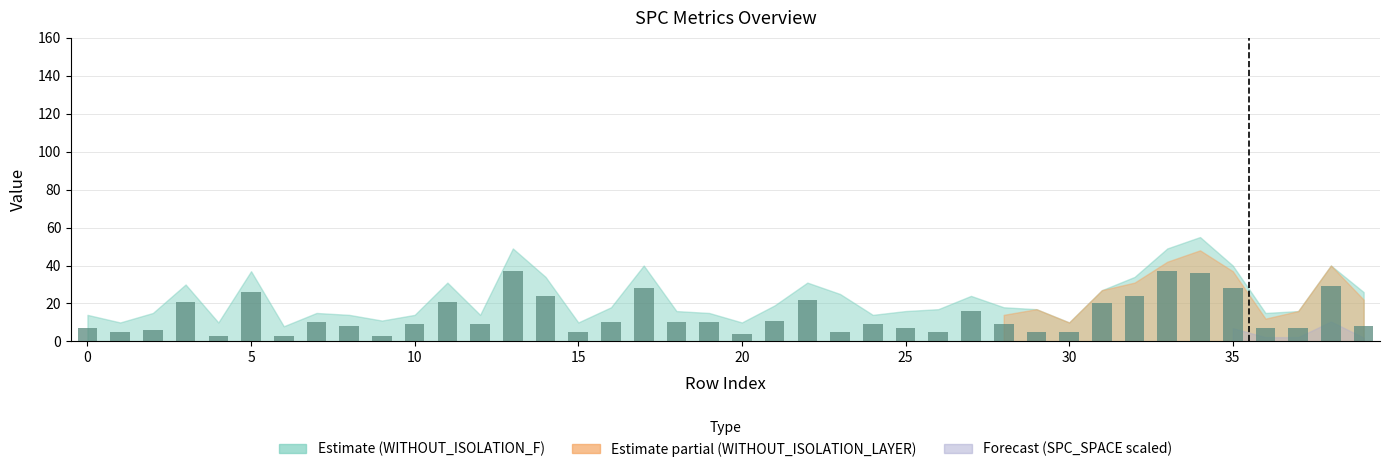

What is the maximum value shown in the chart?

37